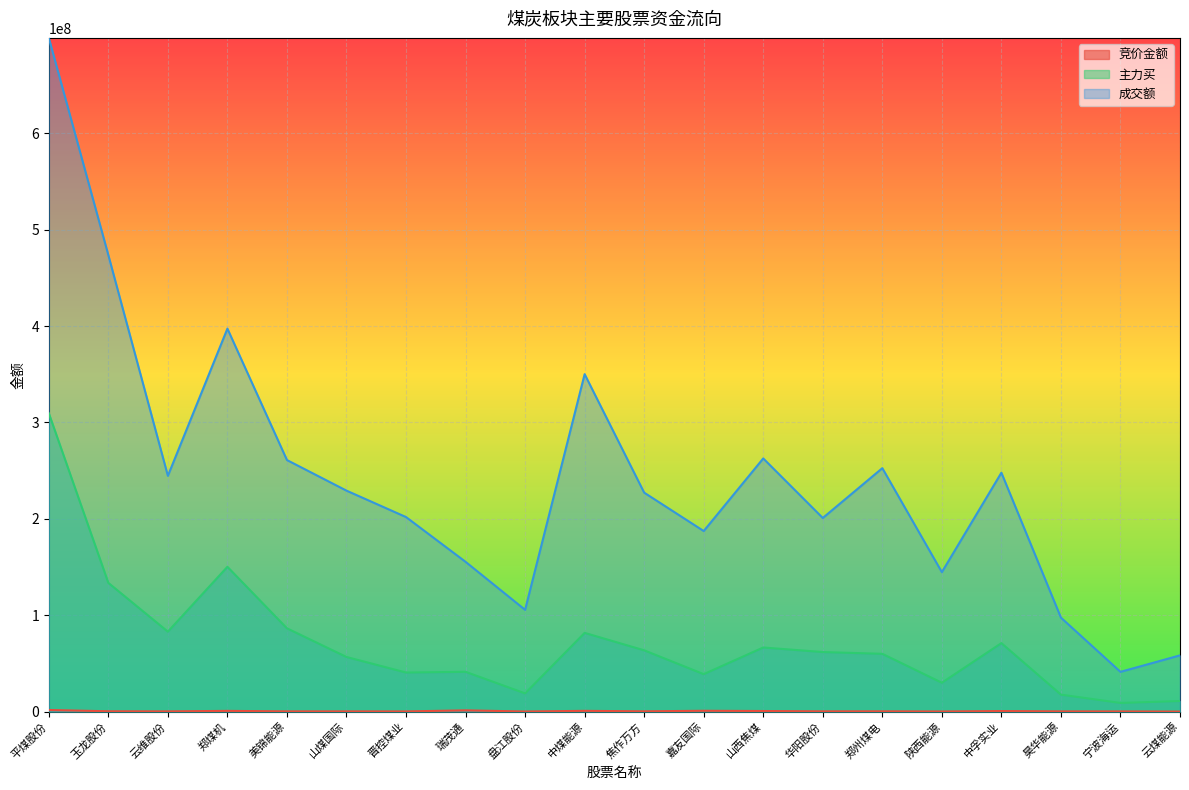

How many lines are shown in the chart?

3